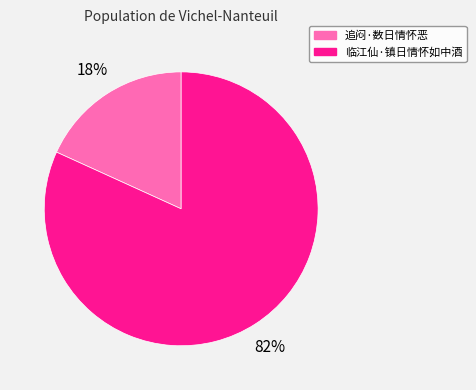

To the nearest percent, what is the combined percentage of 临江仙·镇日情怀如中酒 and 追闷·数日情怀恶?

100%